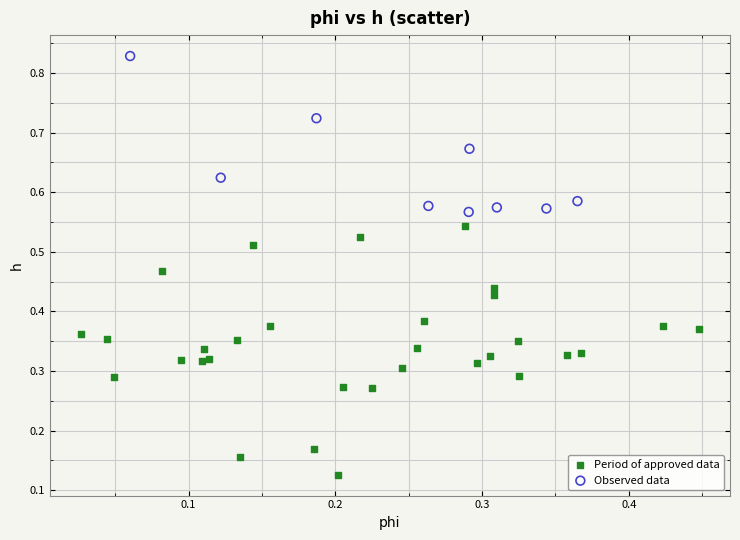

What are all the series names shown in the legend?

Period of approved data, Observed data